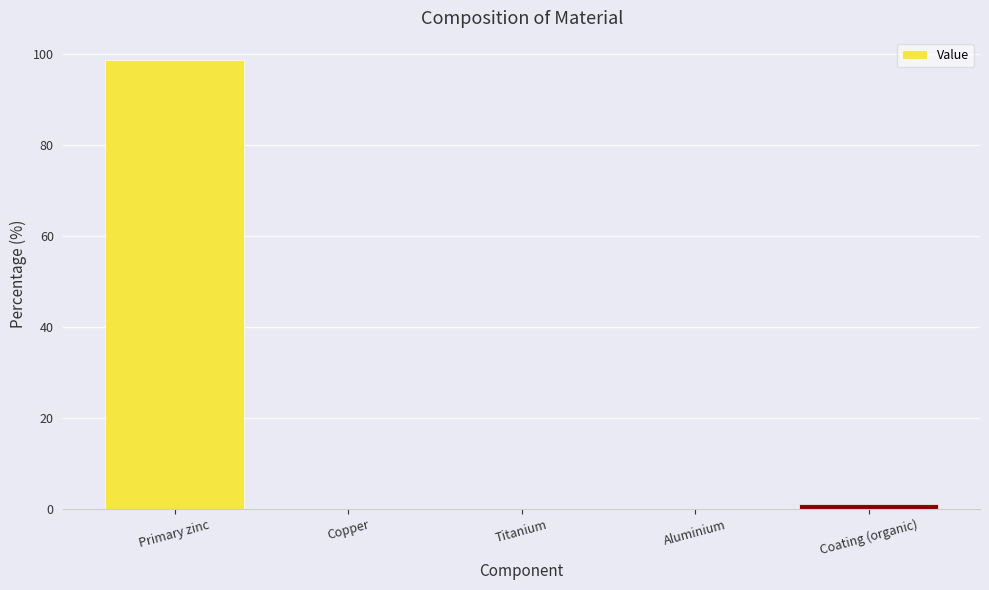

Which has a higher value, Primary zinc or Coating (organic)?

Primary zinc